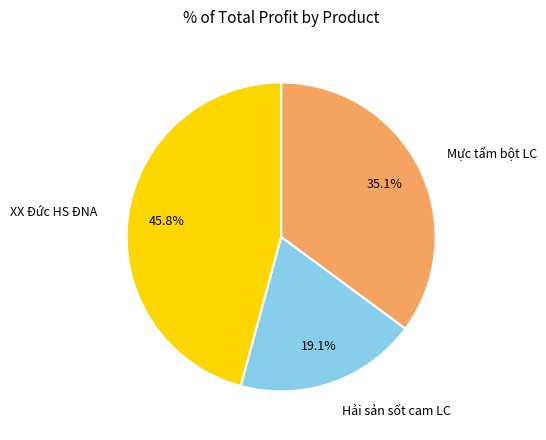

Is there a majority slice in this chart?

No